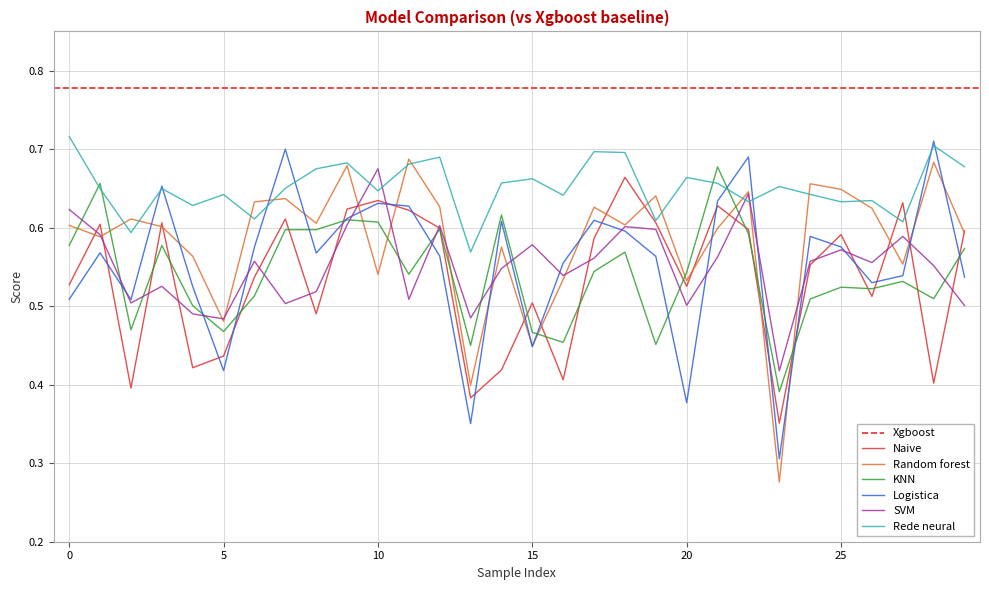

After their last crossing, which series has the higher values: Rede neural or KNN?

Rede neural